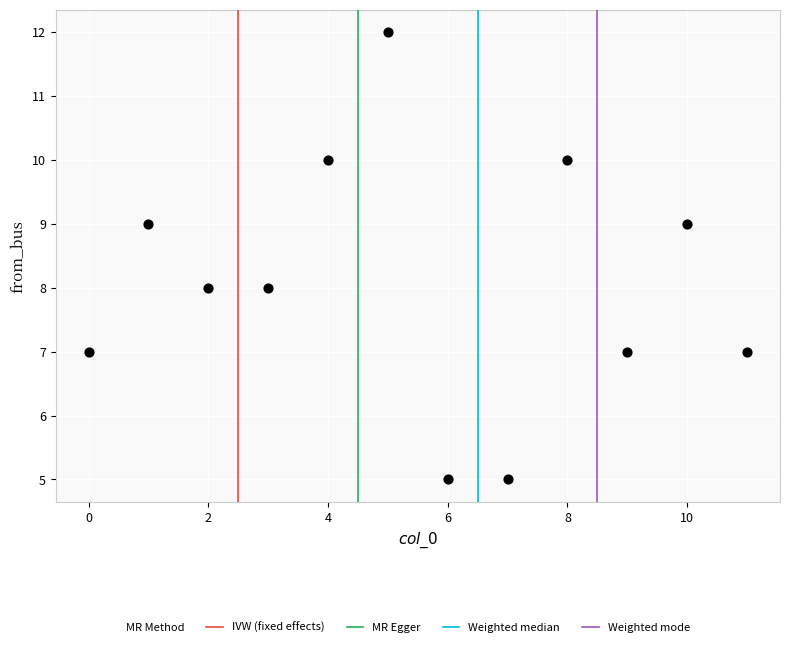

What is the average Y value?

8